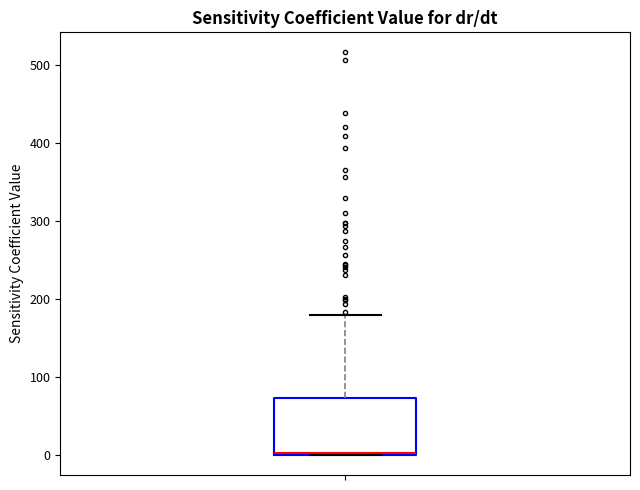

Where is the upper edge of the box on the y-axis? The values are not printed on the chart, so give them approximately, as read against the axis.

70